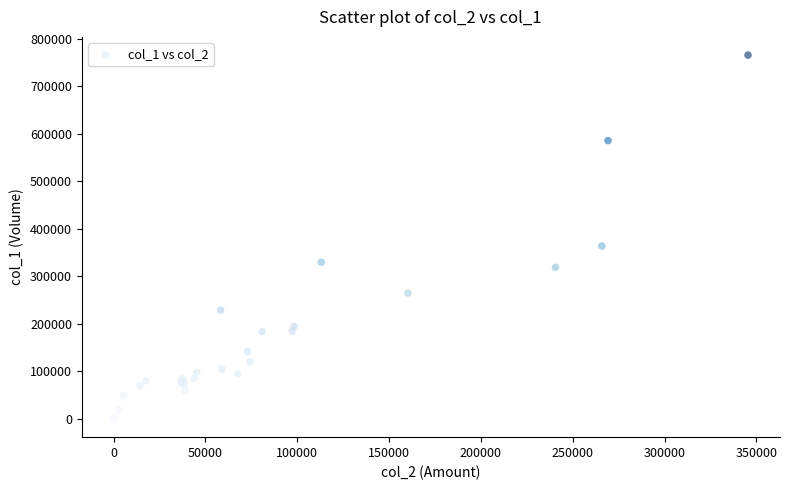

What Y value in the scatter plot is closest to 383000?

364000